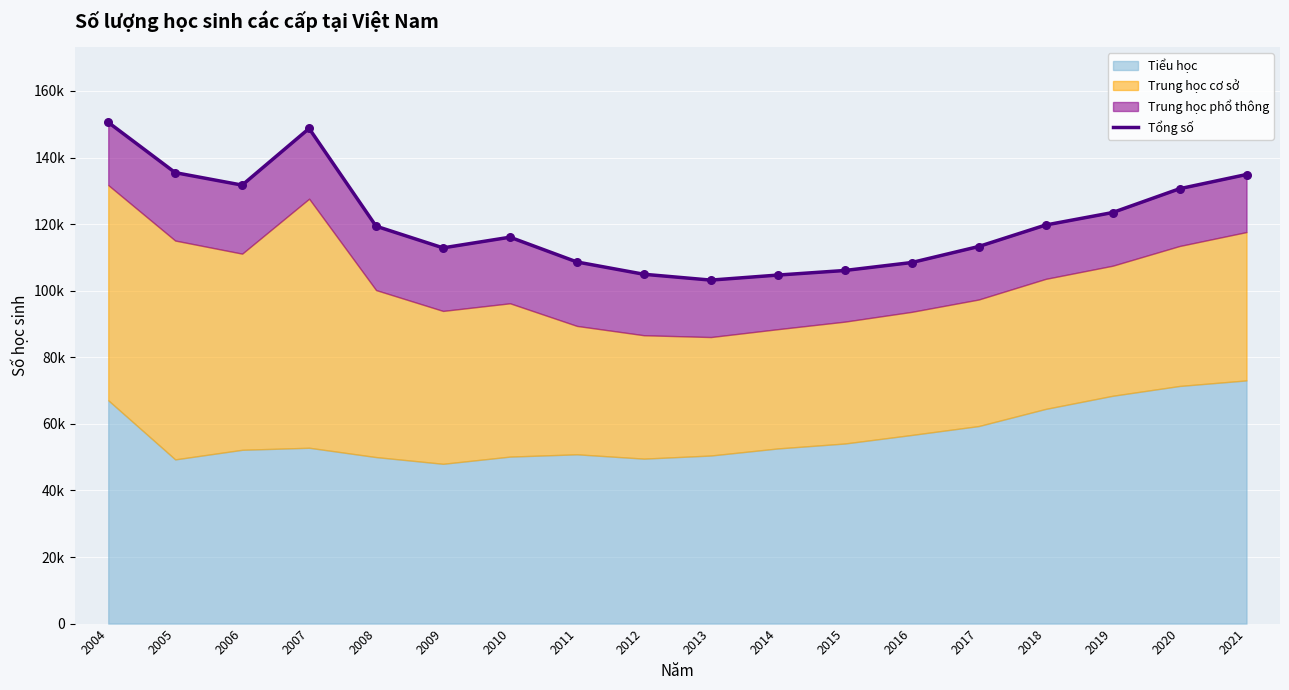

What is the change in value from 2004 to 2009?

-37710